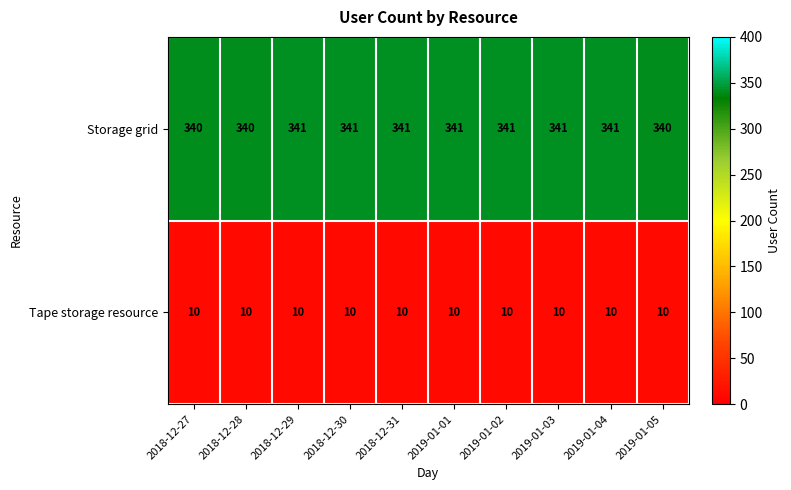

Which series has the largest total across all categories?

Storage grid